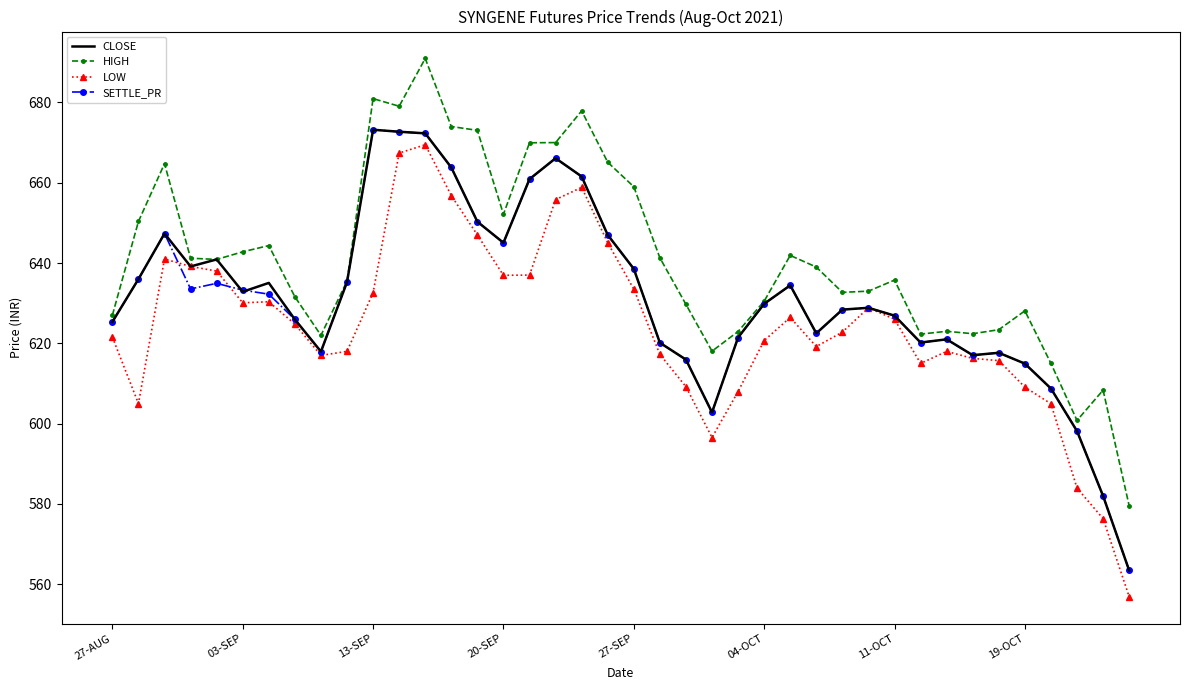

Which series has the largest range (max minus min)?

LOW